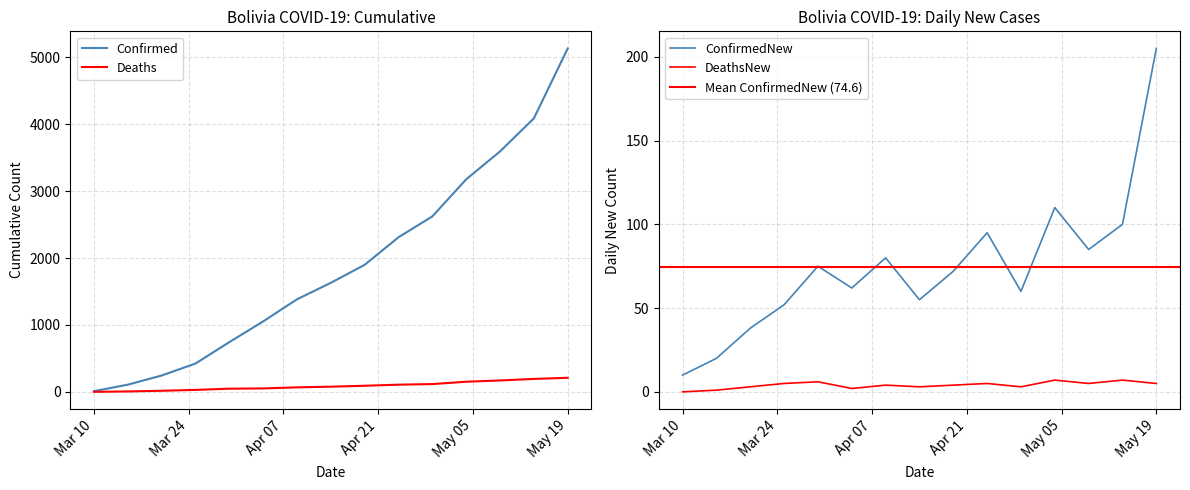

What is the minimum value for Confirmed?

10